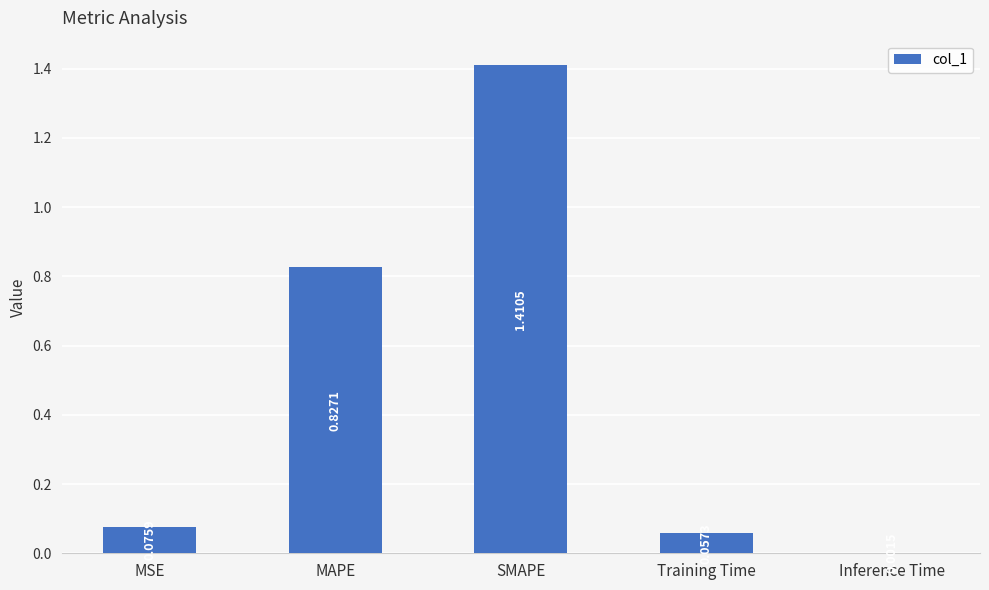

Where is the data nearest to the value 0?

Inference Time